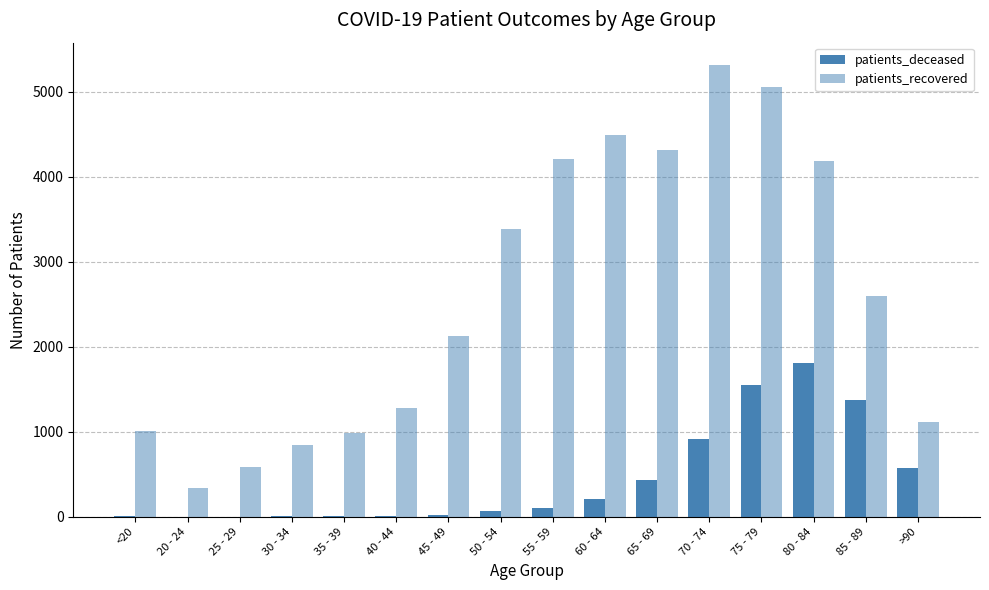

What is the spread (max minus min) of values at 35 - 39?

972